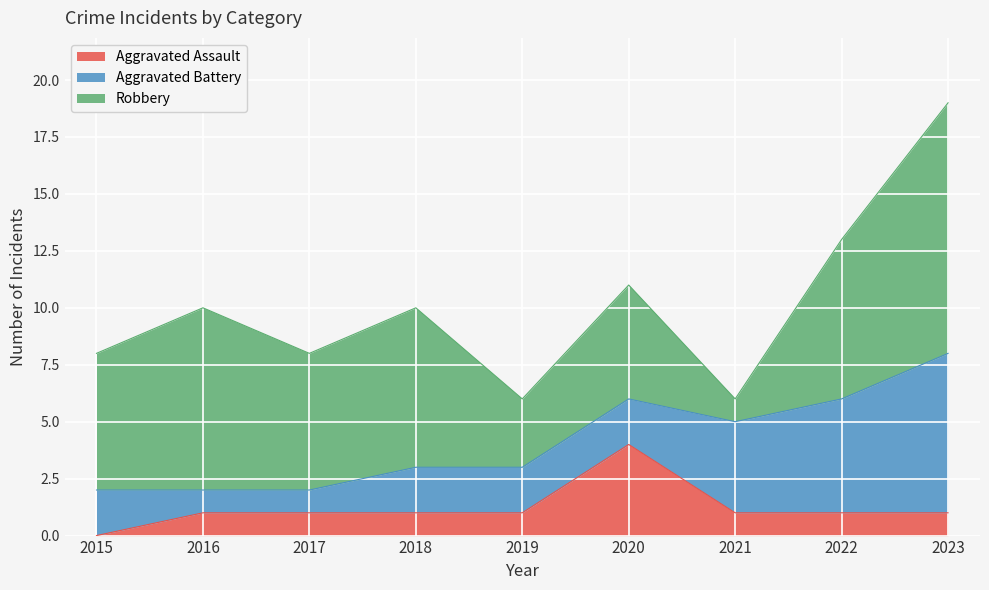

Does the chart display data point markers on the line(s)?

No